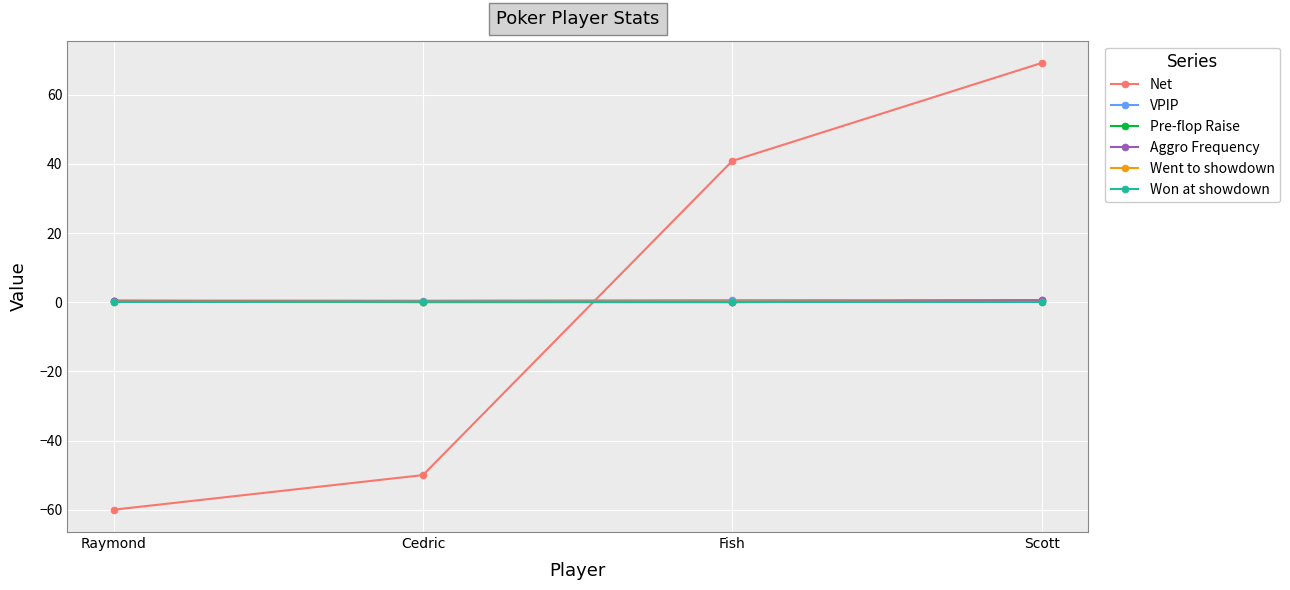

How many interior local valleys does the Pre-flop Raise series have?

1